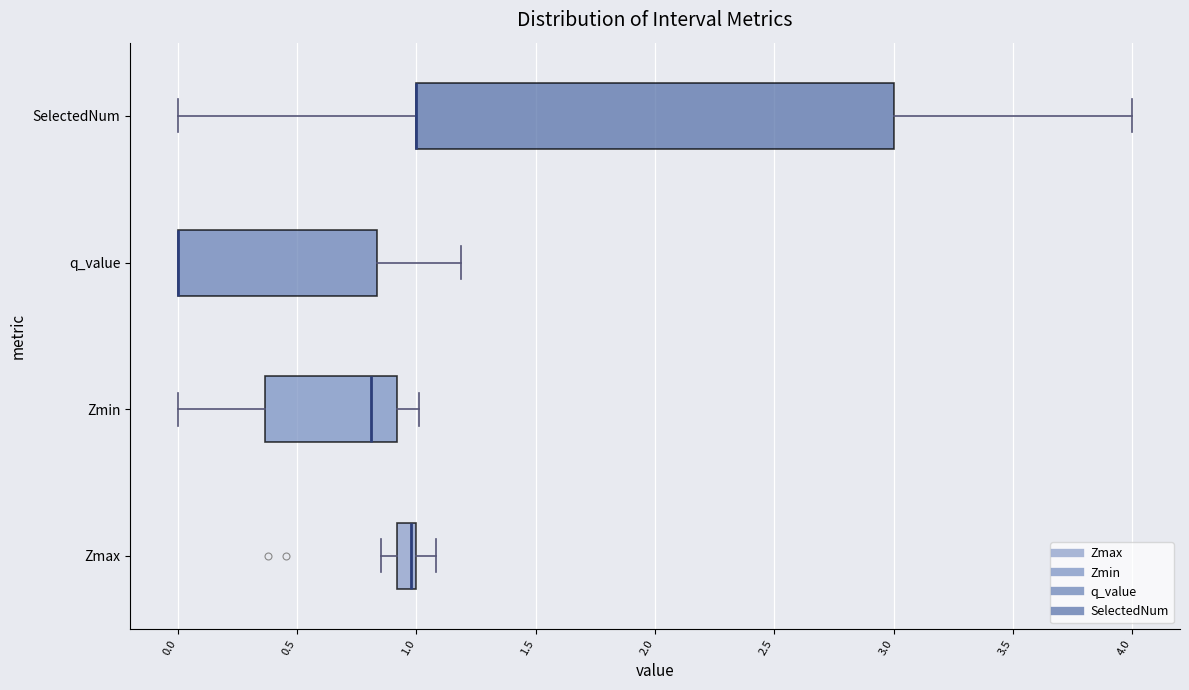

Where does the right whisker of the box for q_value end on the x-axis? The values are not printed on the chart, so give them approximately, as read against the axis.

1.20